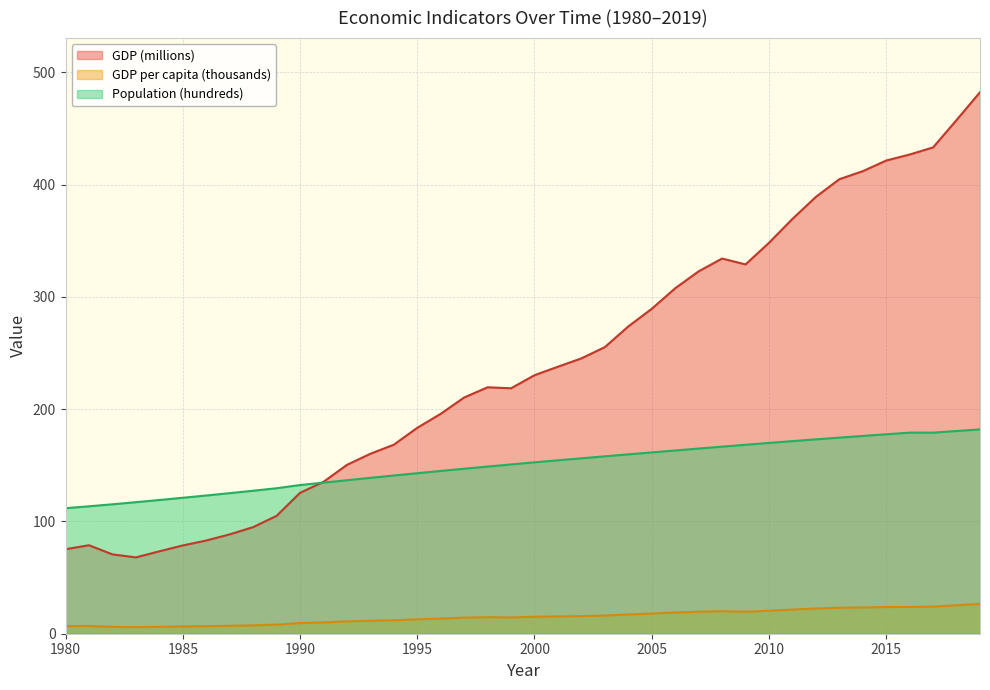

What are all the series names shown in the legend?

GDP (millions), GDP per capita (thousands), Population (hundreds)